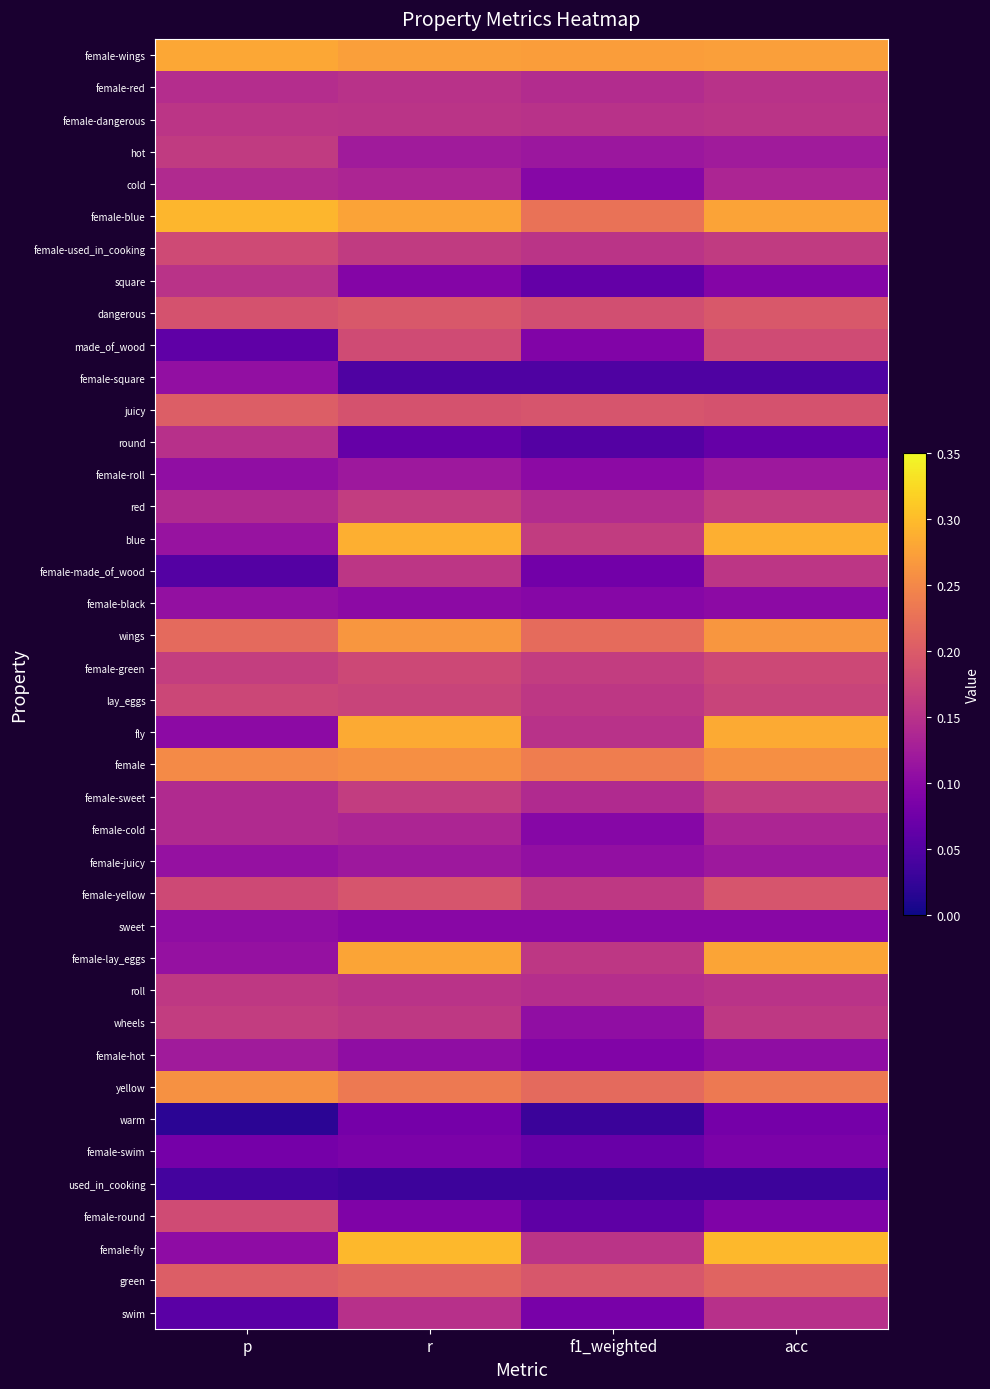

List the series in order of their peak value, highest first.

female-fly, female-blue, blue, fly, female-wings, female-lay_eggs, wings, yellow, female, green, juicy, dangerous, female-yellow, made_of_wood, female-round, female-used_in_cooking, female-green, lay_eggs, red, female-sweet, wheels, hot, roll, female-made_of_wood, female-dangerous, square, female-red, swim, round, cold, female-cold, female-hot, female-juicy, female-roll, female-black, female-square, sweet, female-swim, warm, used_in_cooking